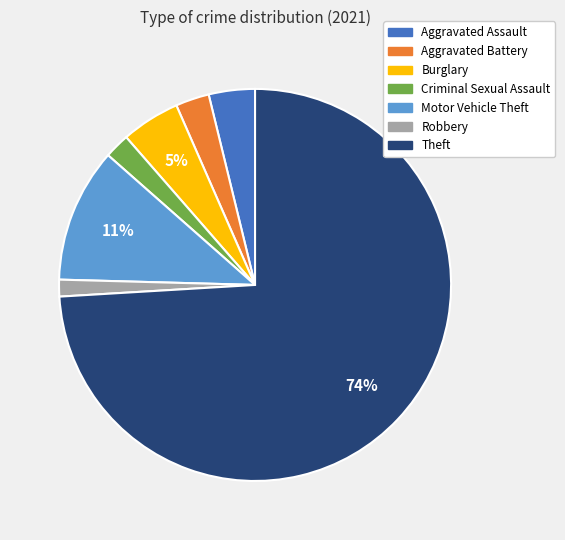

To the nearest percent, what portion does Theft represent?

74%